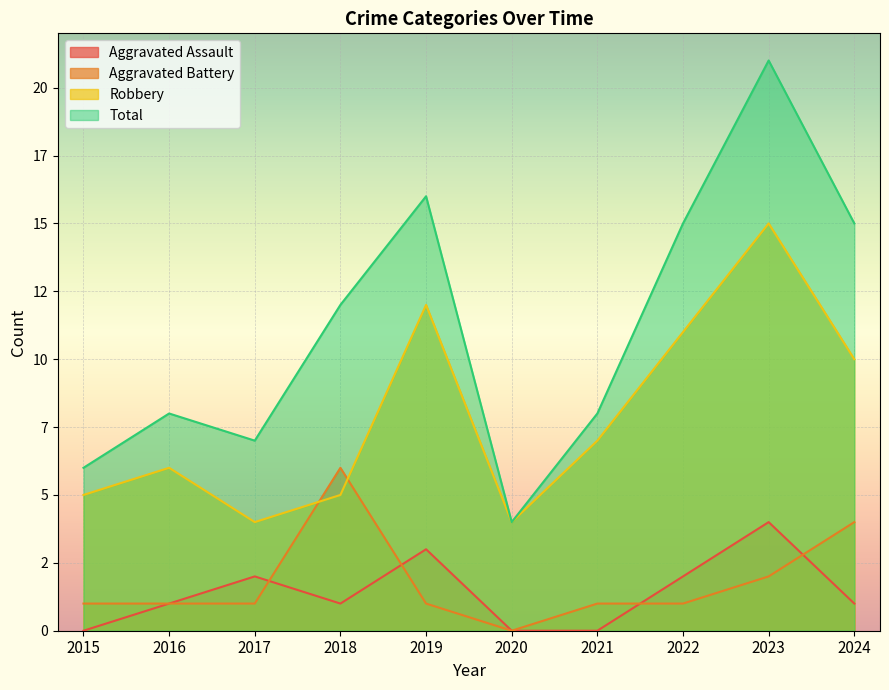

What is the average value of the Aggravated Assault series?

1